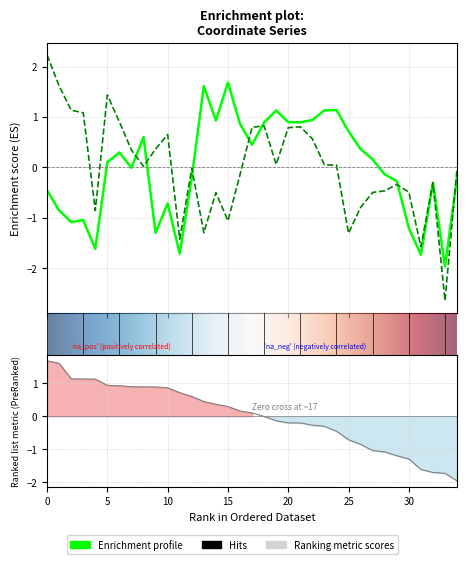

True or false: y has a value of -0.5 at 14.

True